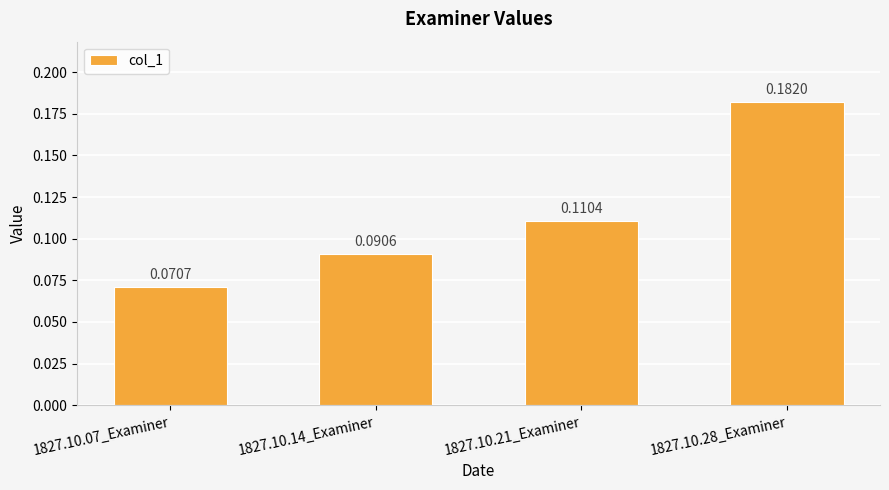

What is the sum of all values?

0.5